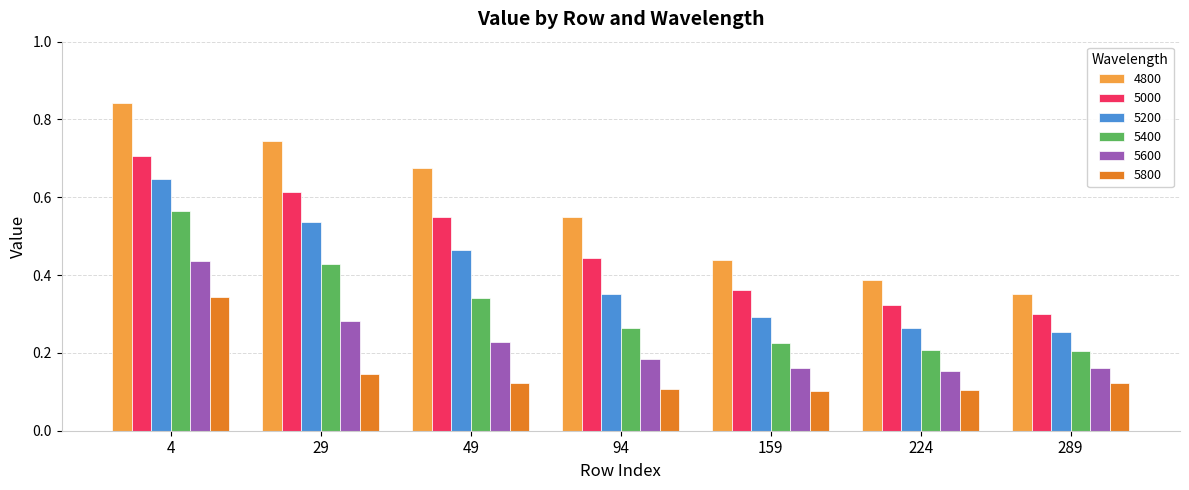

At which category does the chart reach its peak across all series?

4